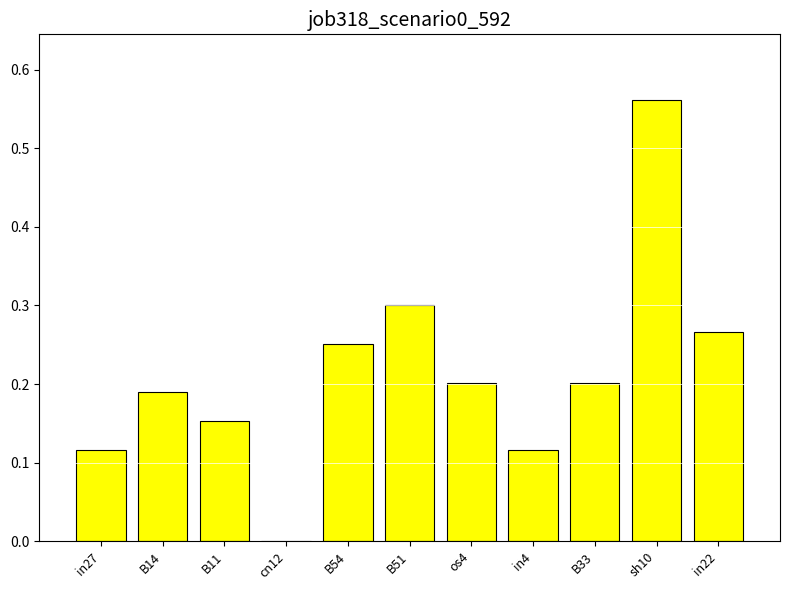

How many positive values are there?

10